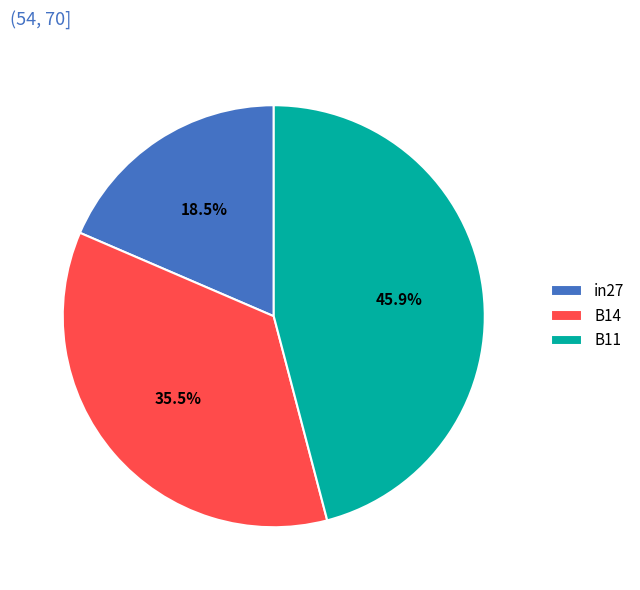

The B14 slice represents 27% of the pie. True or false?

False